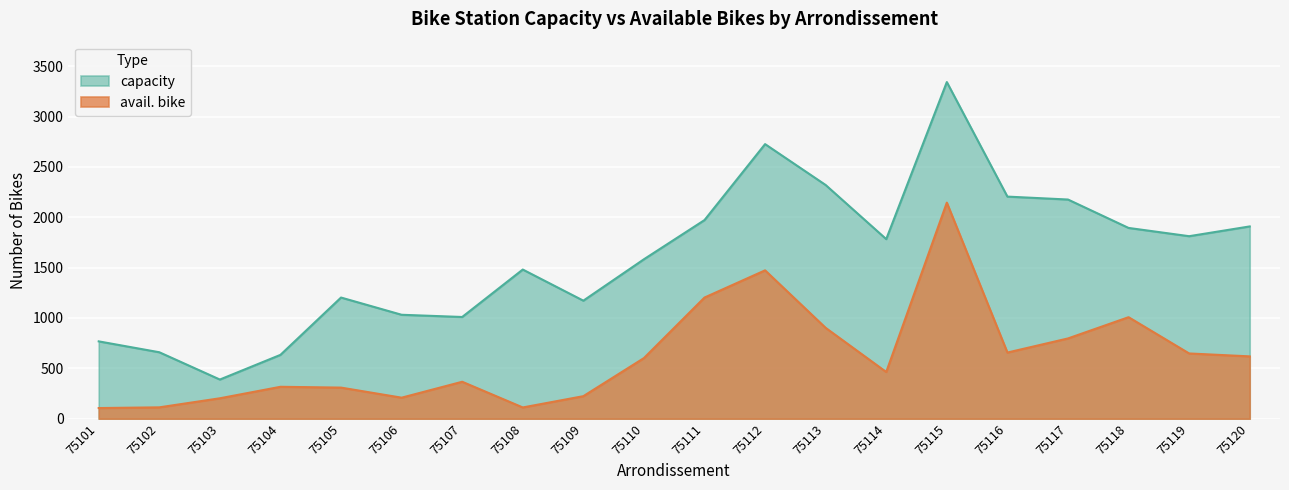

What is the difference between the second highest and second lowest values in the capacity series?

2092